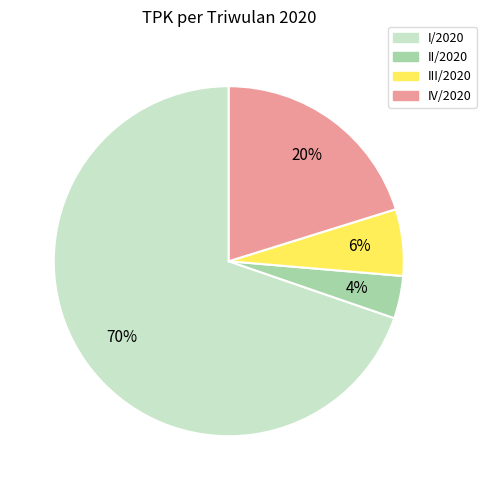

Is there a majority slice in this chart?

Yes